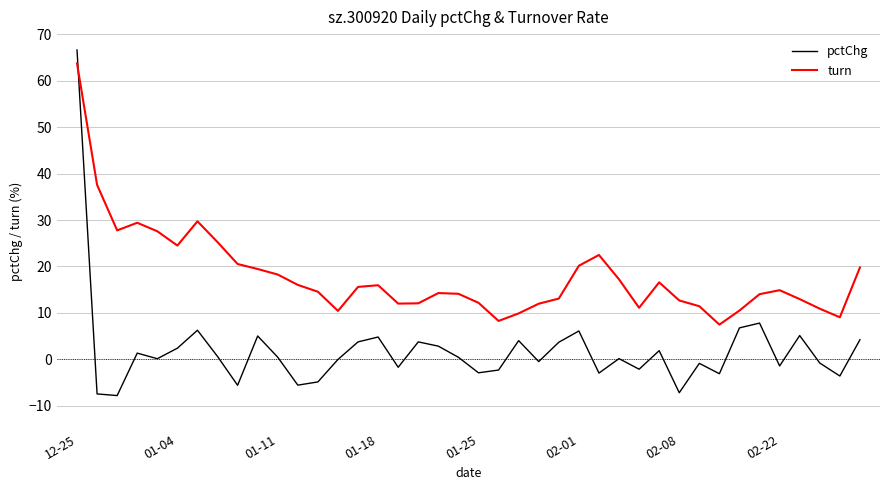

What is the minimum value for pctChg?

-7.8